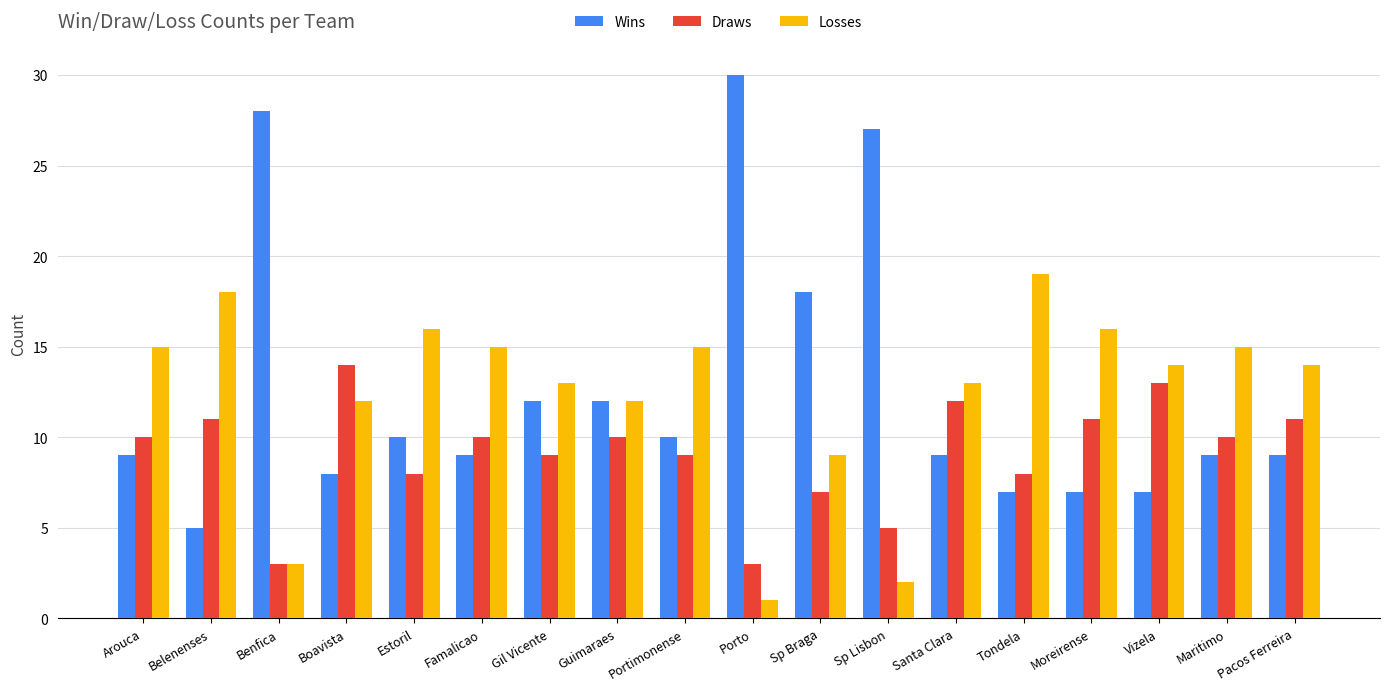

How many groups of bars are there?

18